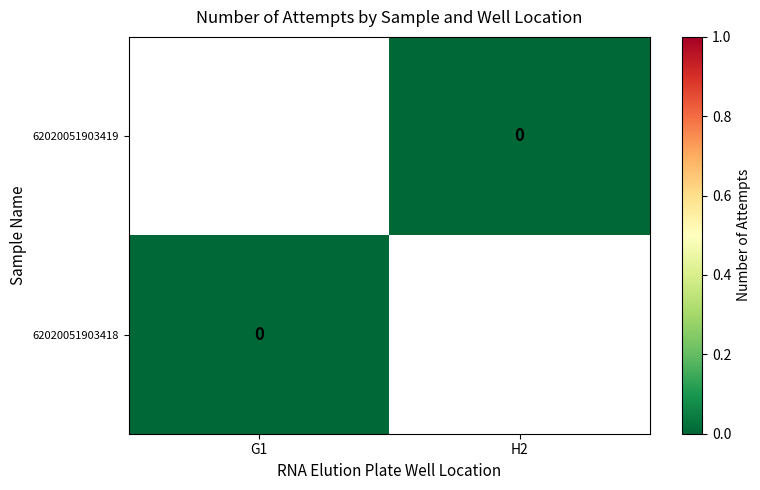

Which label corresponds to the smallest value in the chart?

H2